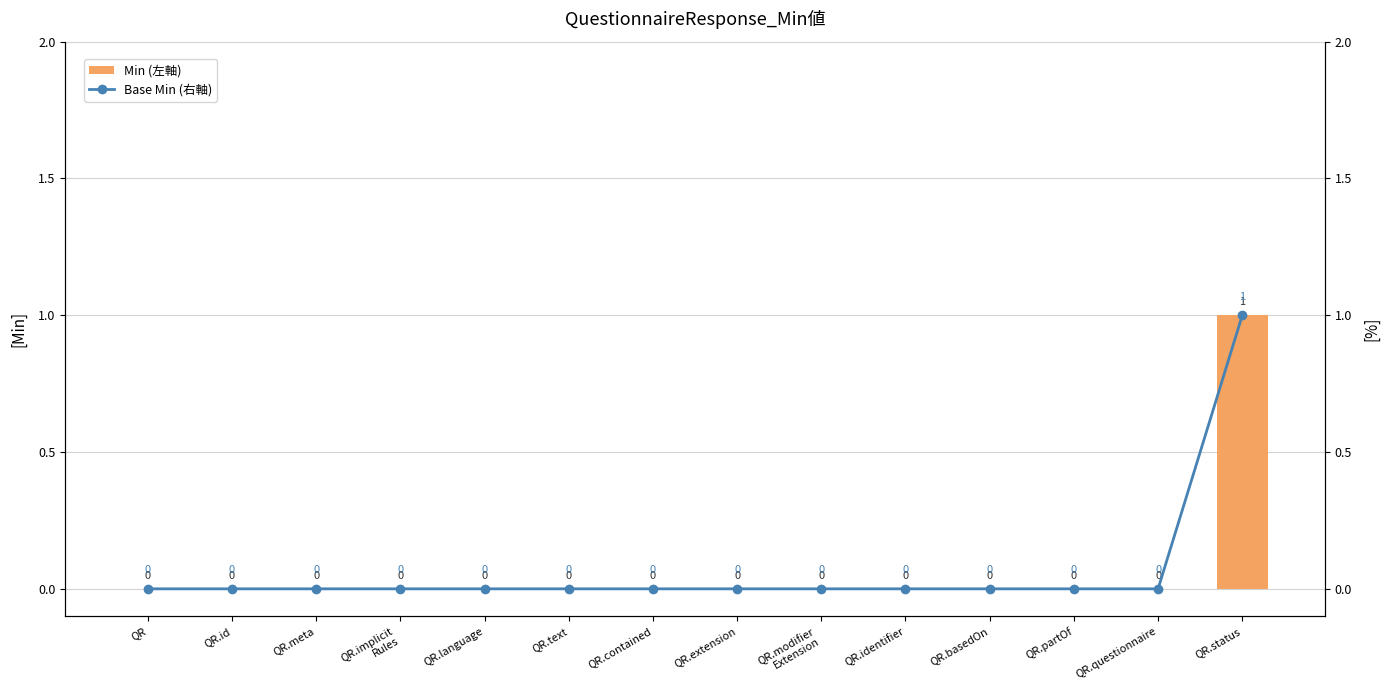

Is the value of Min (左軸) at QR.meta greater than the value of Base Min (右軸) at QR.contained?

No